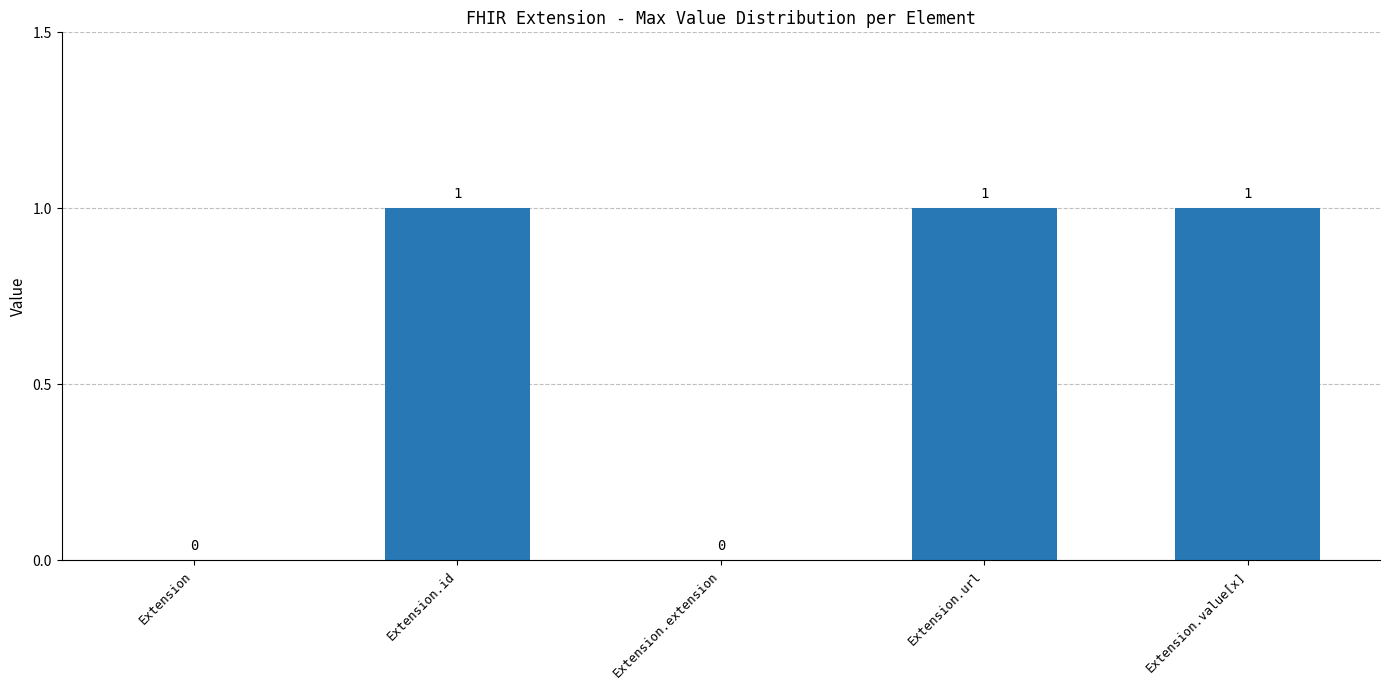

What is the sum of all values?

3